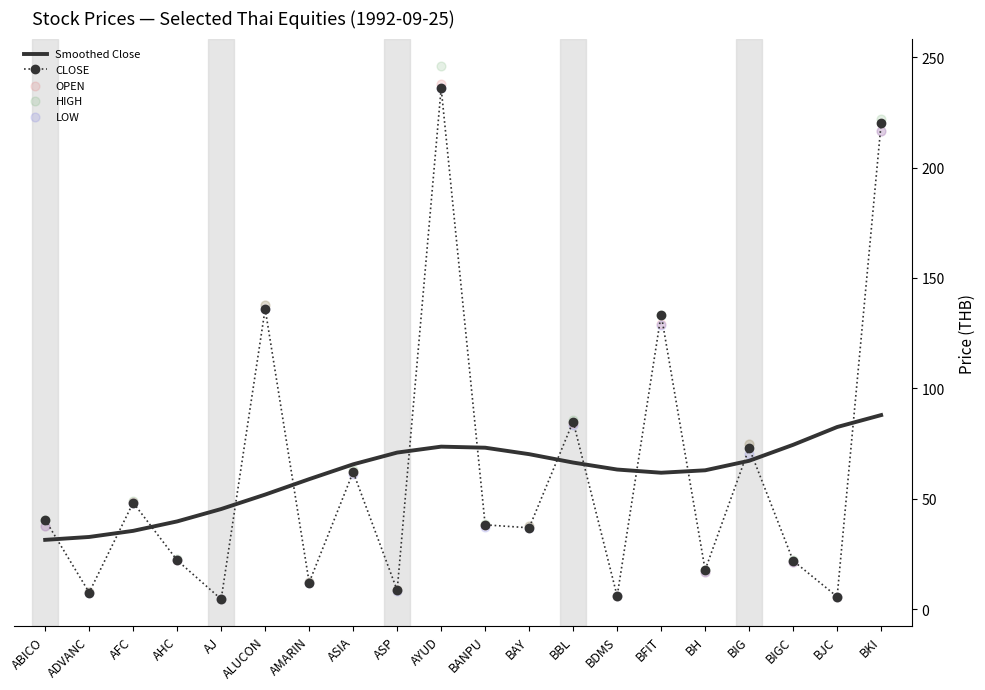

At how many categories does at least one series exceed 138?

2